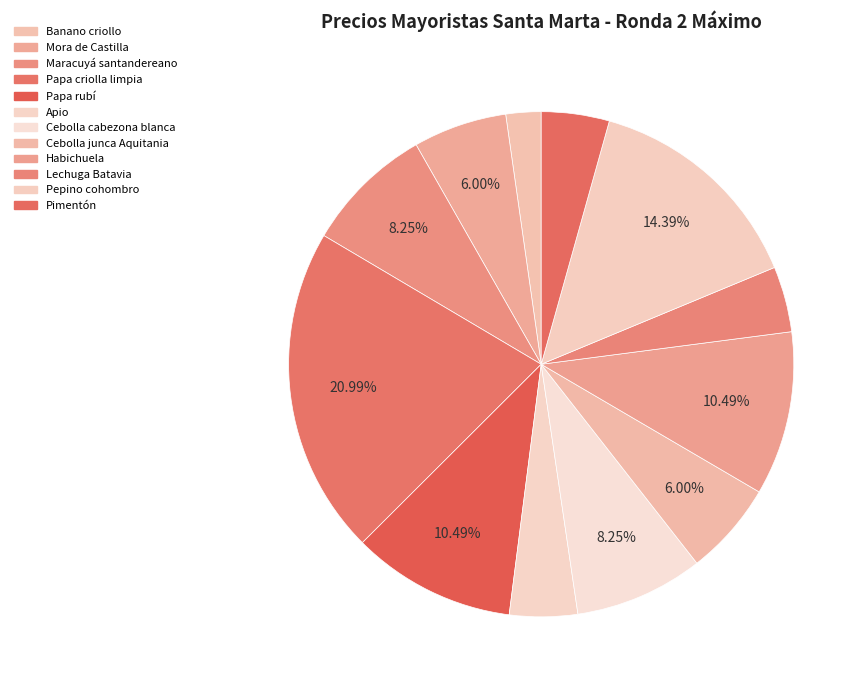

Which category has the smallest portion of the pie?

Banano criollo